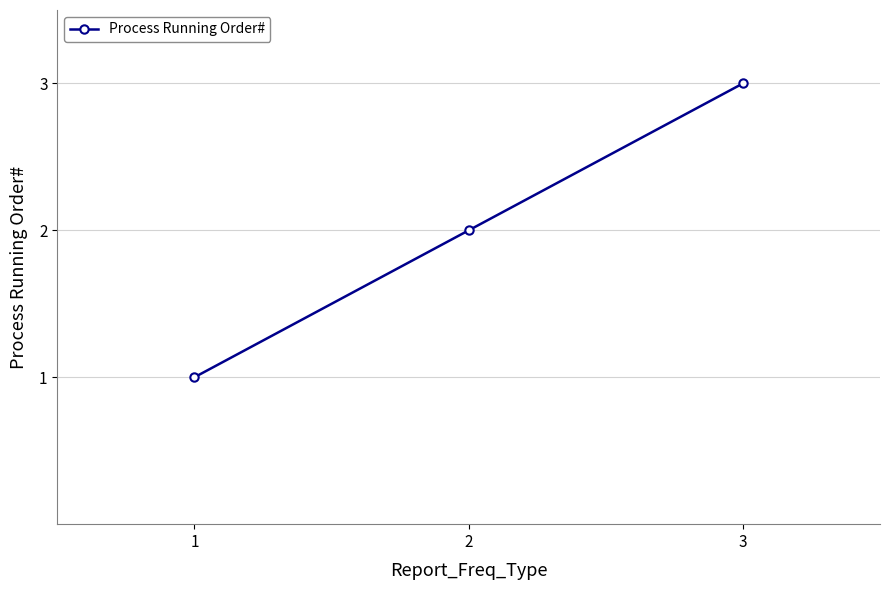

List the labels in order of value, largest first.

3, 2, 1